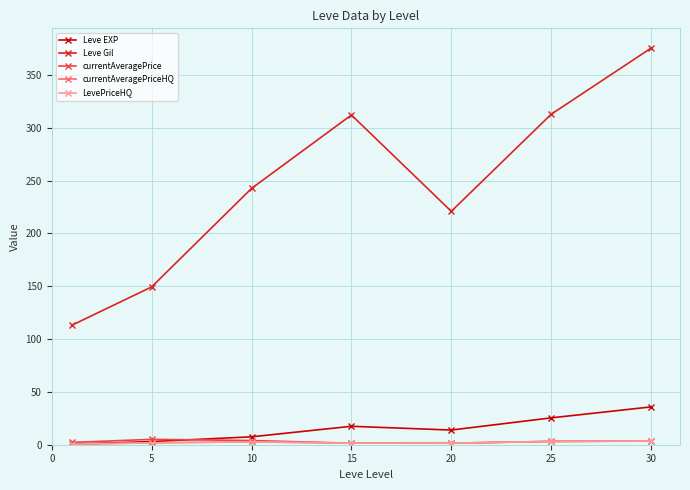

True or false: Leve Gil and LevePriceHQ intersect in this chart.

False